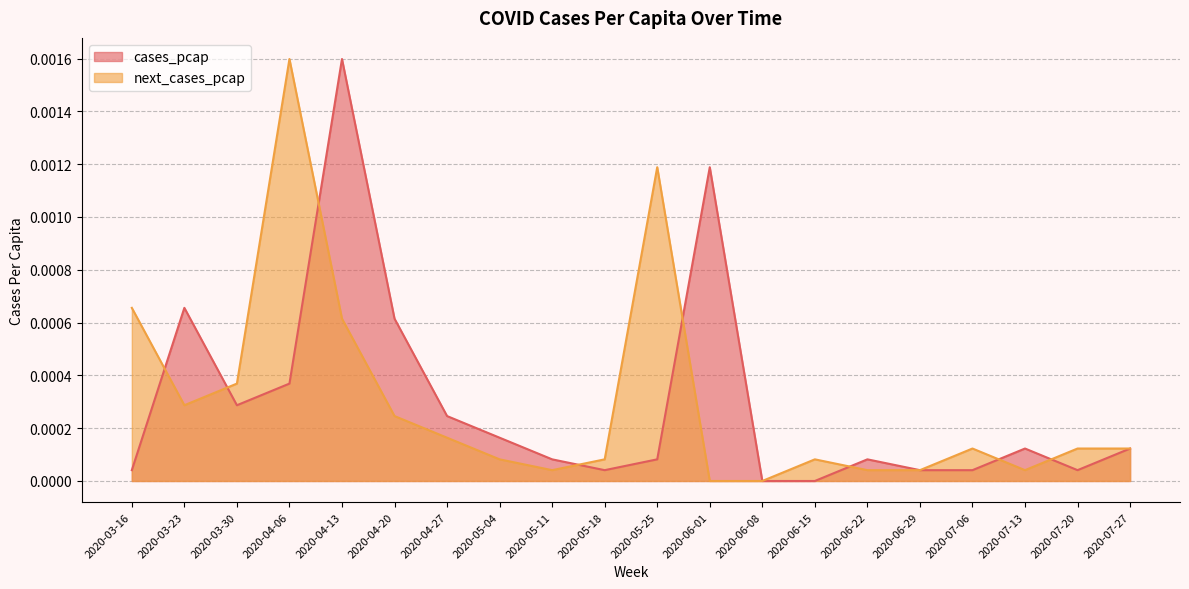

Between 2020-03-23 and 2020-05-18, which series saw the biggest shift?

cases_pcap